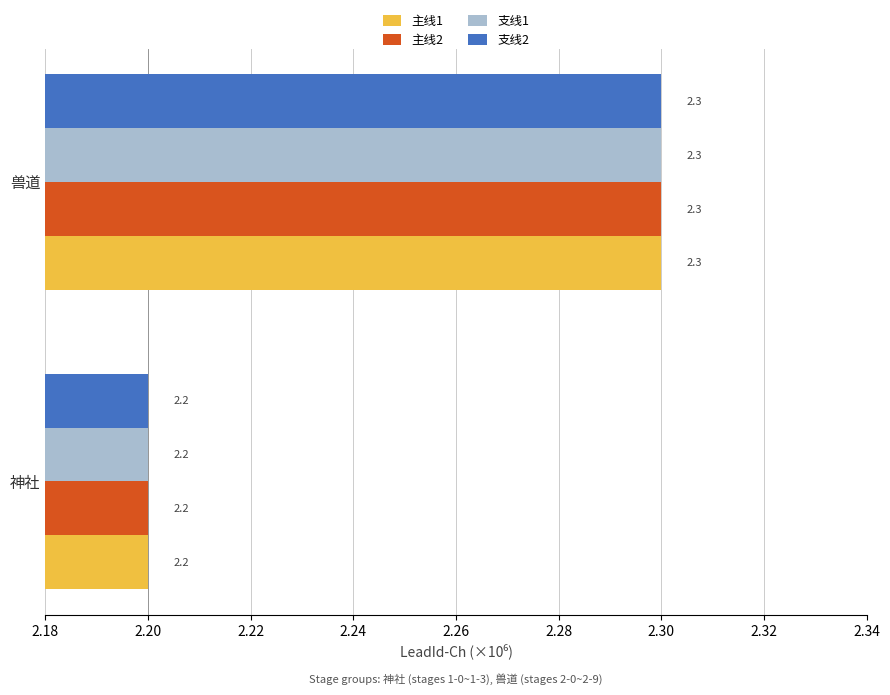

True or false: 支线2 has a value of 2.2 at 神社.

True